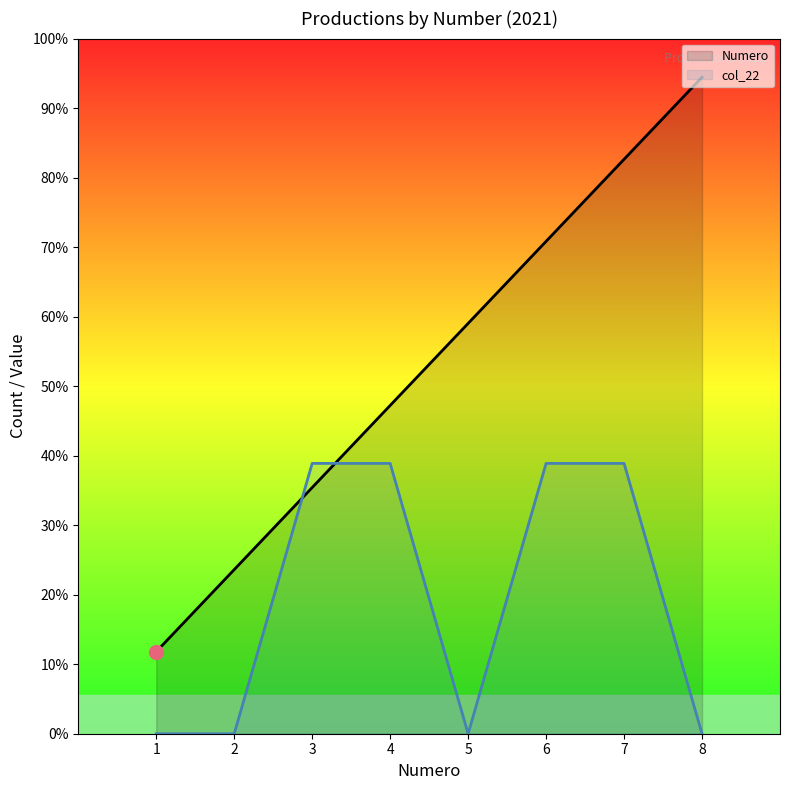

How many interior local valleys does the col_22 series have?

1